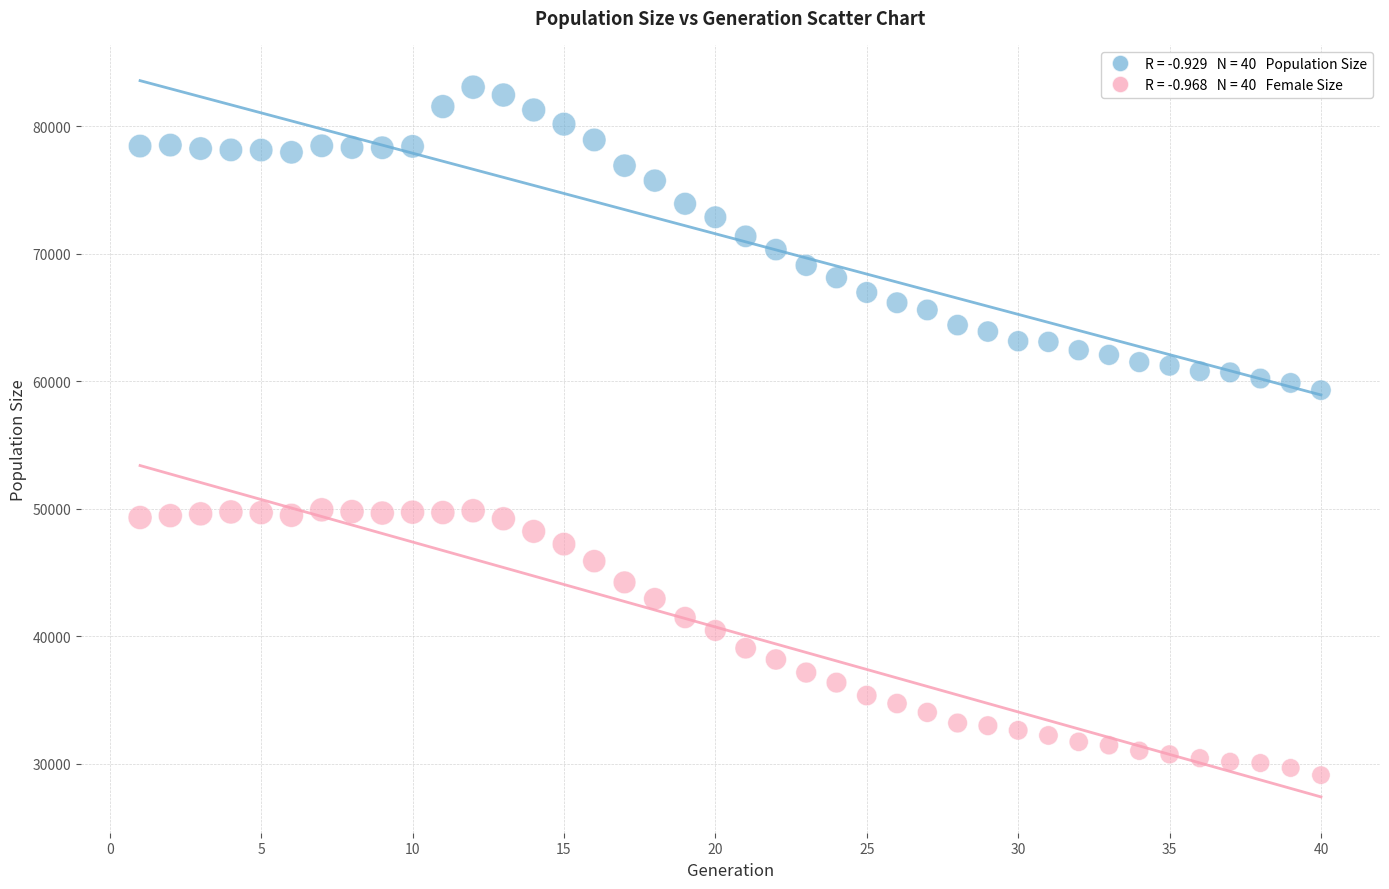

Across all data points, what is the range of Y values (max minus min)?

53945